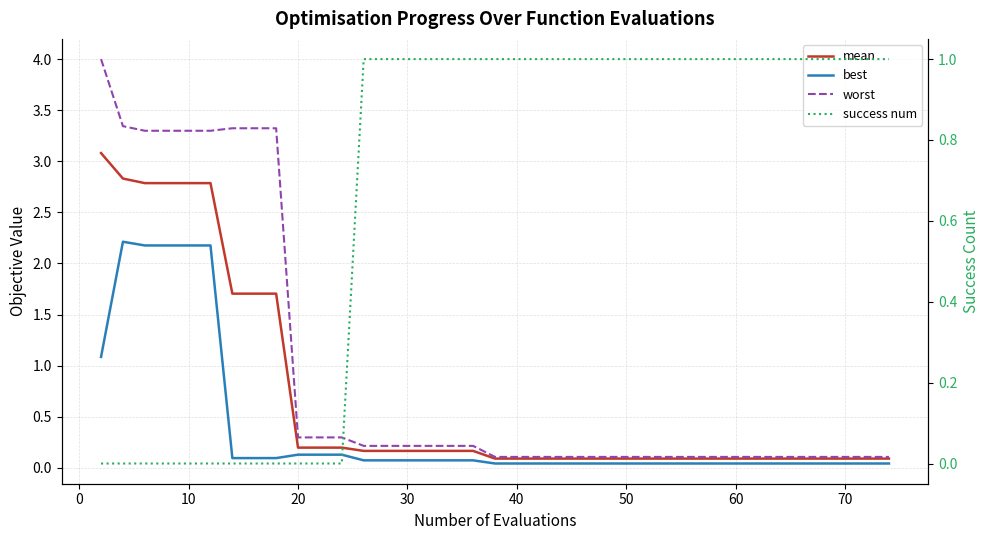

What is the difference between the second highest and second lowest values in the worst series?

3.2